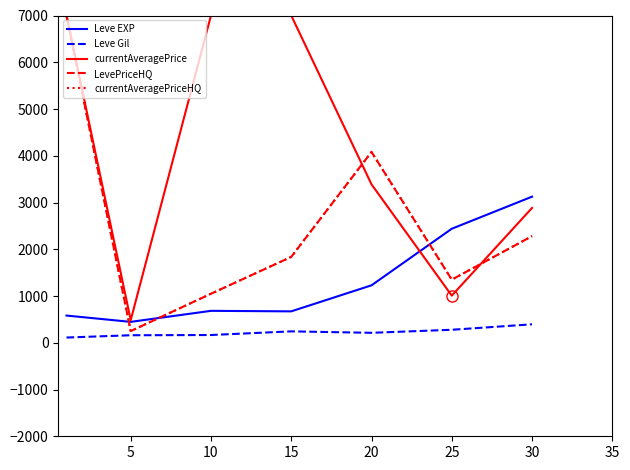

Does the chart have visible grid lines?

No